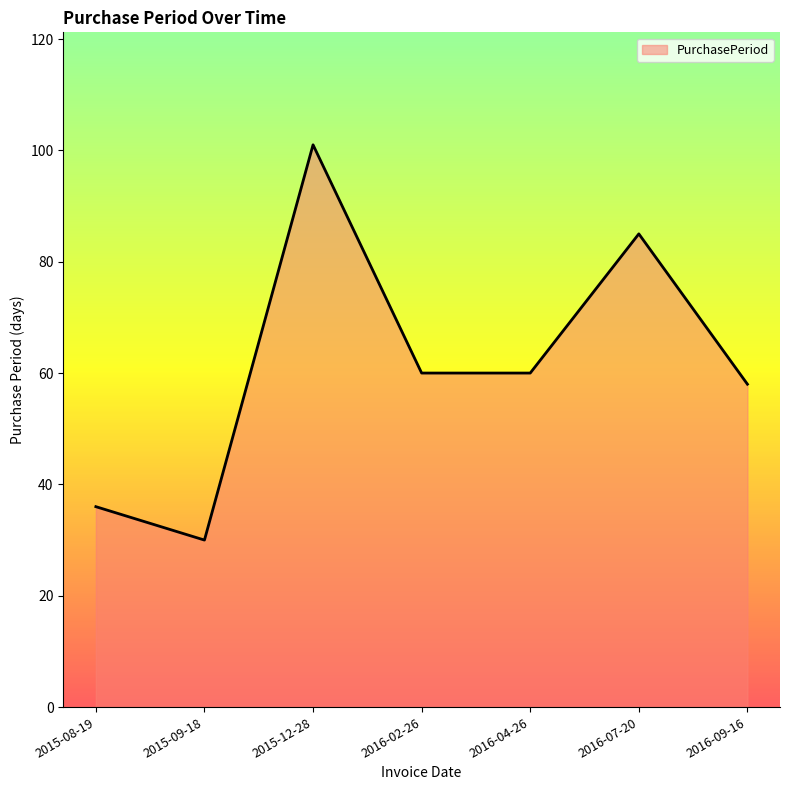

True or false: the data shows 15 at 2016-09-16.

False